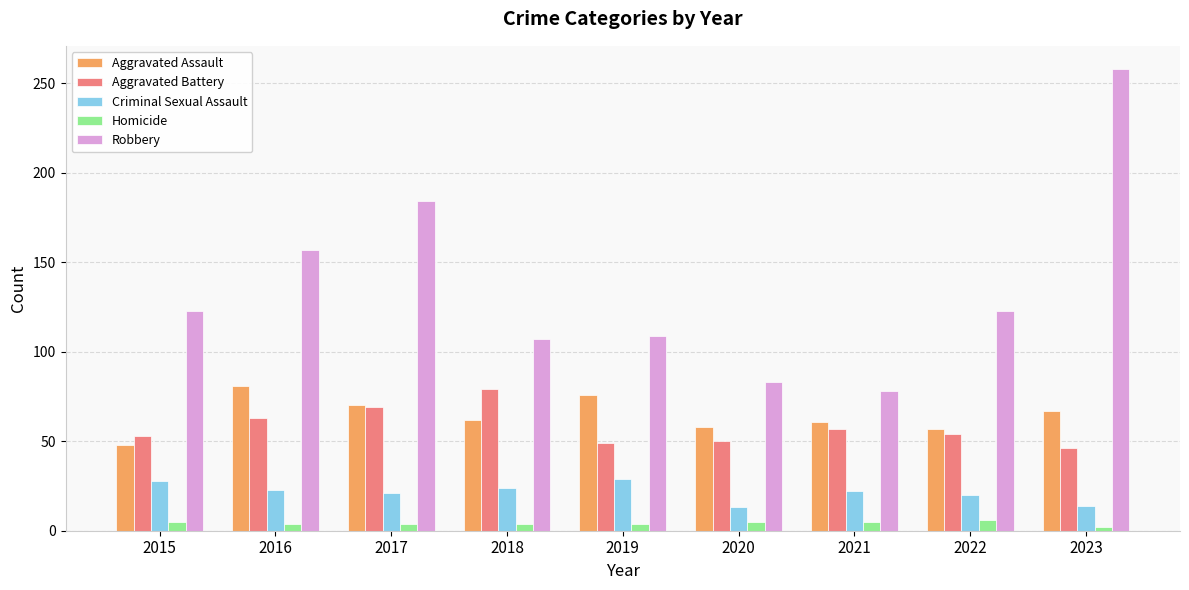

The Aggravated Battery series shows 24 at 2020. True or false?

False